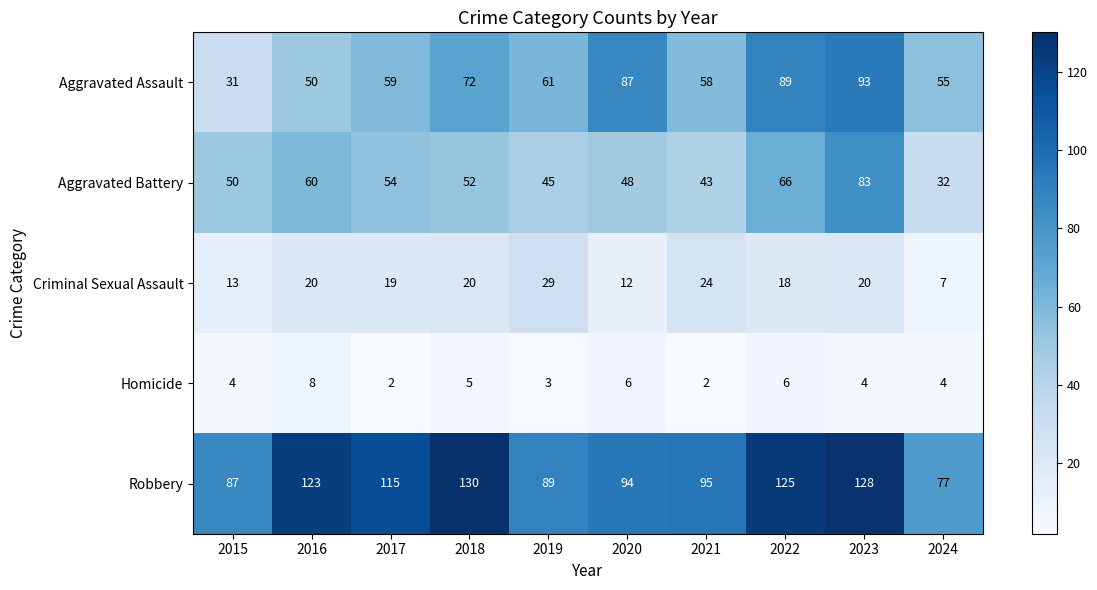

Count the number of data series in this chart.

5